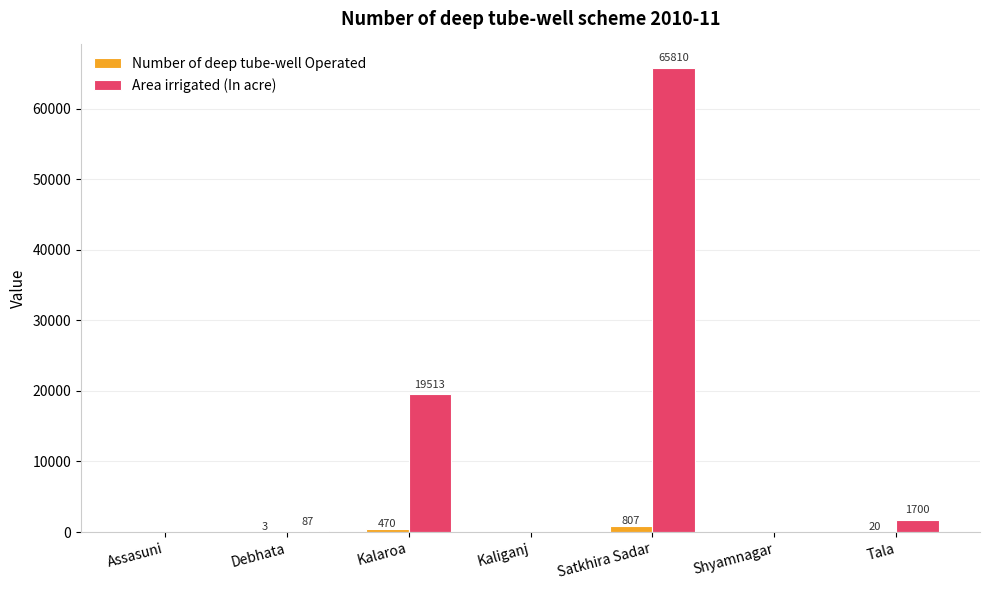

What is the spread (max minus min) of values at Tala?

1680